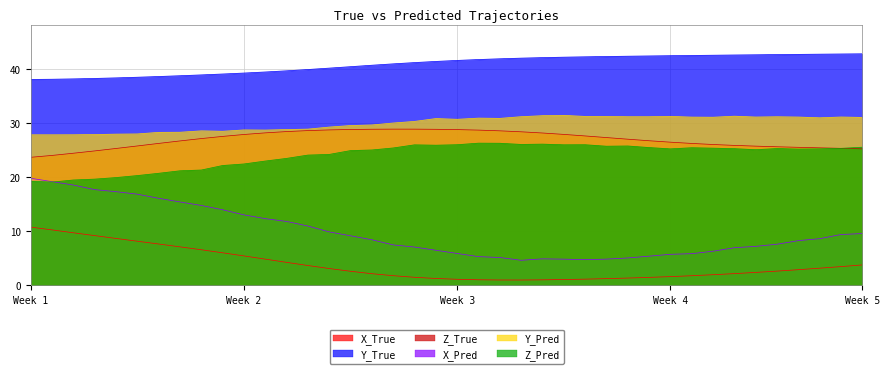

What are all the series names shown in the legend?

X_True, Y_True, Z_True, X_Pred, Y_Pred, Z_Pred